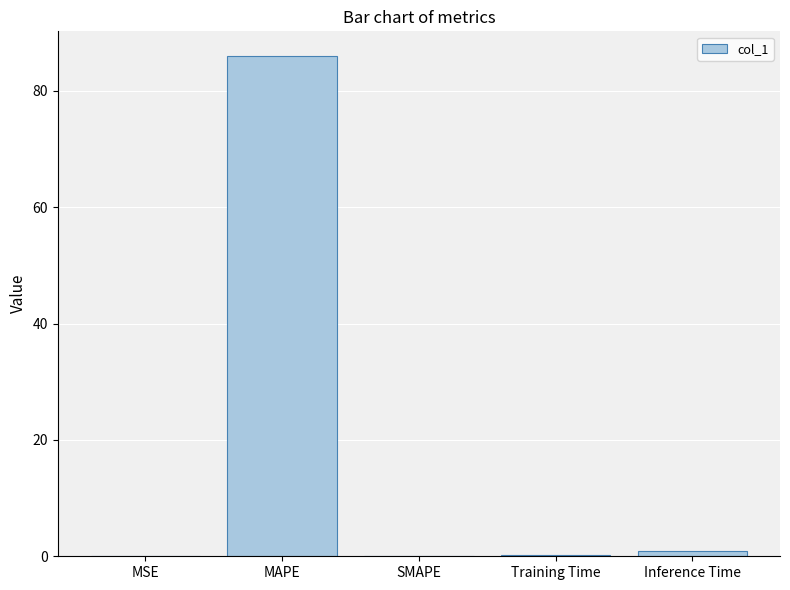

What is the maximum value shown in the chart?

85.9